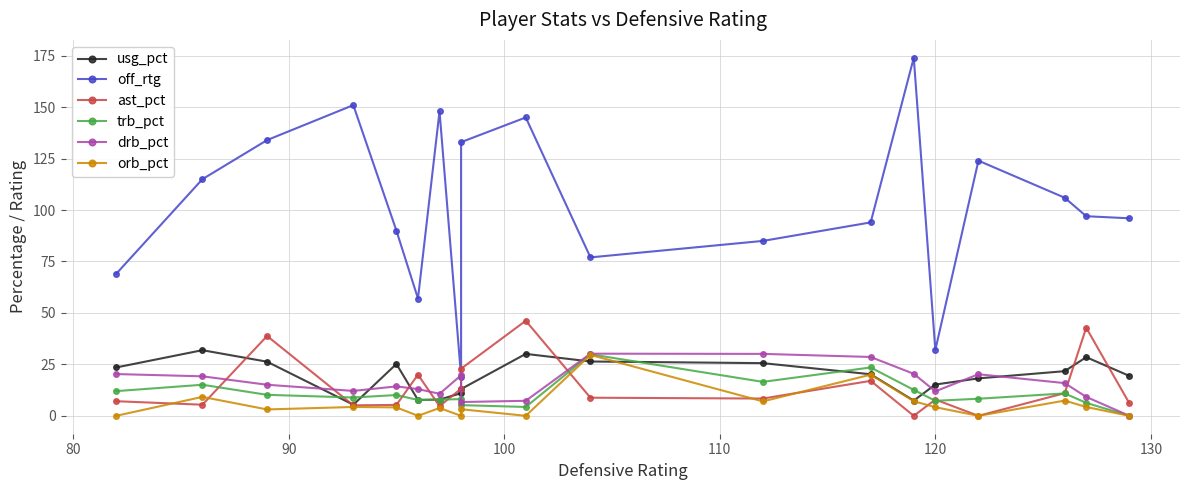

Which series has the largest total across all categories?

off_rtg